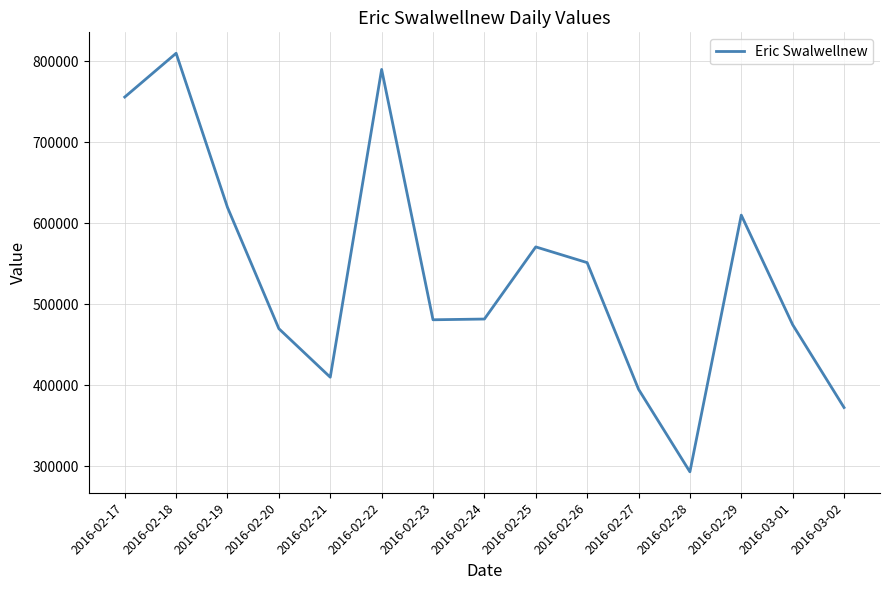

What is the difference between the maximum and minimum values?

516921